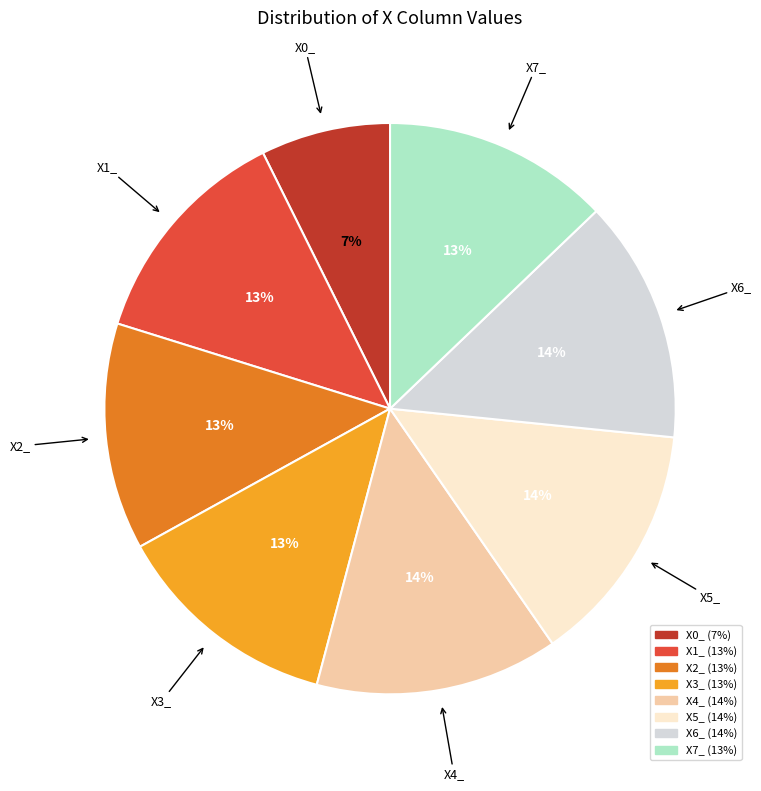

To the nearest percent, what percentage of the pie is X5_?

14%